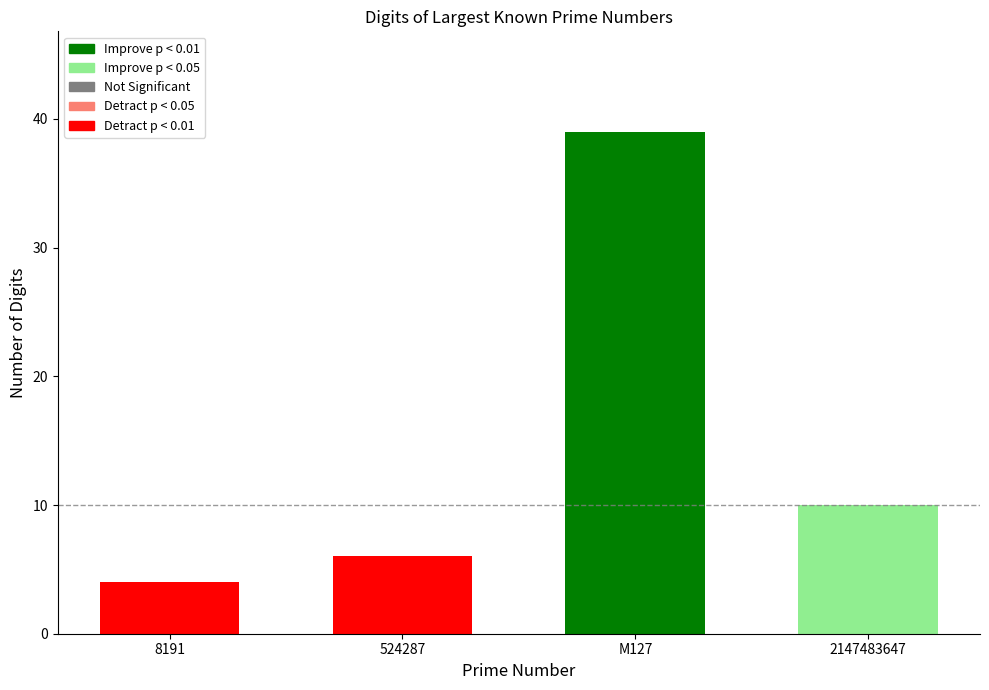

What is the label of the 3rd bar from the right?

524287